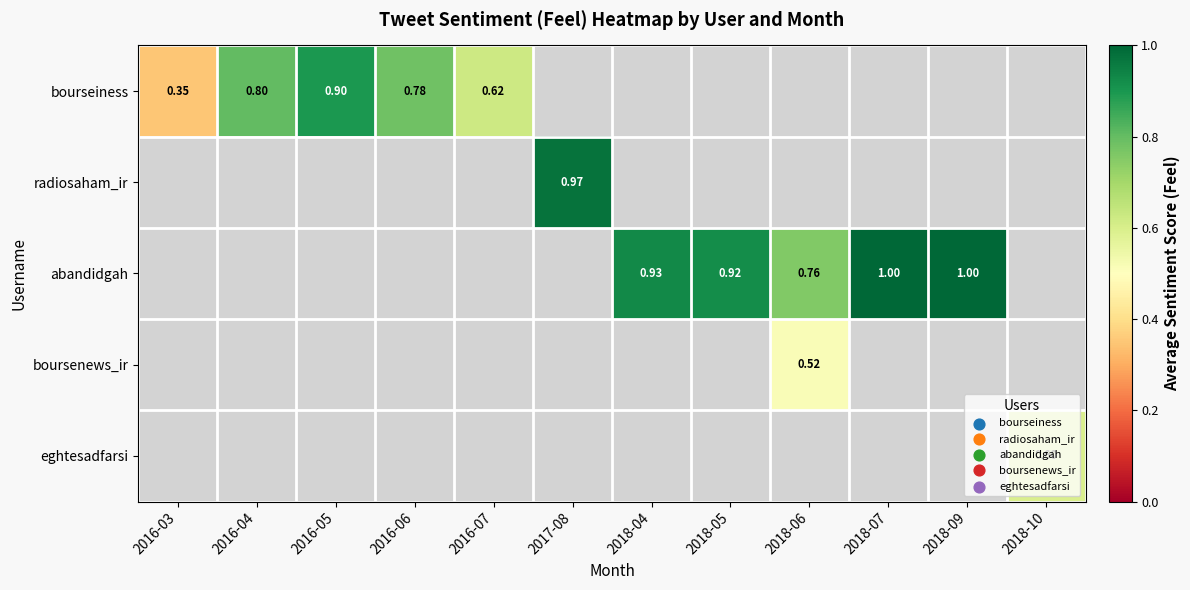

How many series are shown in this chart?

5